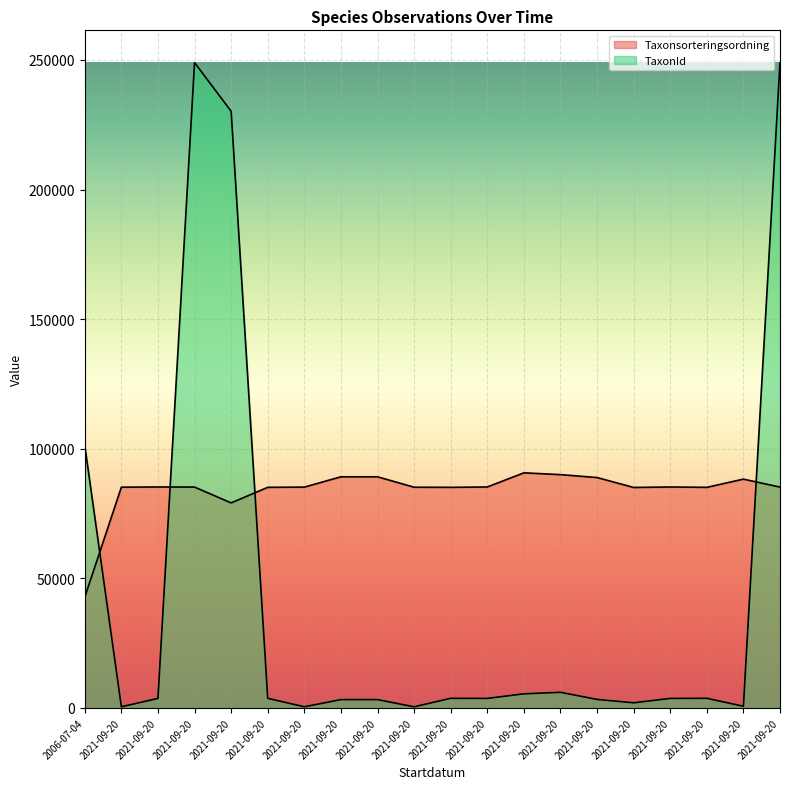

Reading left to right, list all the values displayed in this chart.

Taxonsorteringsordning: 2006-07-04=42759	2021-09-20=85172	2021-09-20=85241	2021-09-20=85200	2021-09-20=79104	2021-09-20=85105	2021-09-20=85194	2021-09-20=89170	2021-09-20=89170	2021-09-20=85148	2021-09-20=85105	2021-09-20=85241	2021-09-20=90697	2021-09-20=90008	2021-09-20=88886	2021-09-20=85057	2021-09-20=85241	2021-09-20=85105	2021-09-20=88270	2021-09-20=85200
TaxonId: 2006-07-04=101242	2021-09-20=442	2021-09-20=3674	2021-09-20=248956	2021-09-20=230185	2021-09-20=3712	2021-09-20=449	2021-09-20=3215	2021-09-20=3215	2021-09-20=433	2021-09-20=3712	2021-09-20=3674	2021-09-20=5449	2021-09-20=6031	2021-09-20=3286	2021-09-20=1985	2021-09-20=3674	2021-09-20=3712	2021-09-20=655	2021-09-20=248956